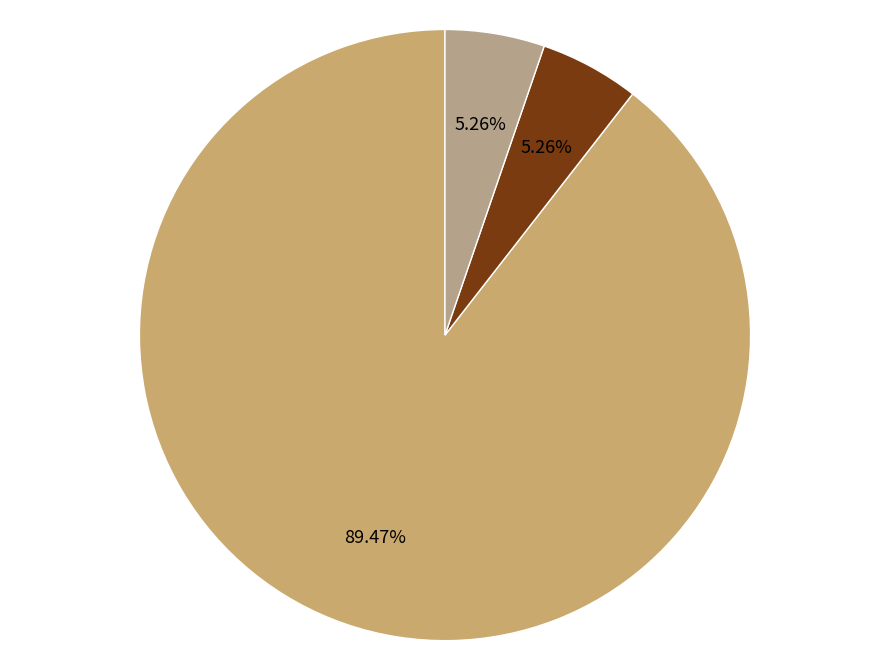

What is the largest slice in the pie chart?

XX